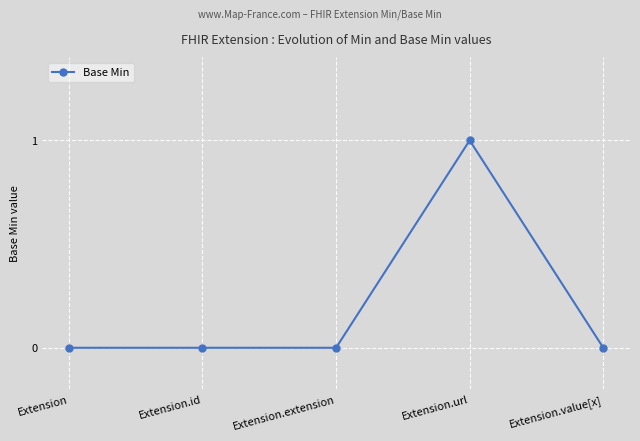

Count the values in the range 0 to 1.

5